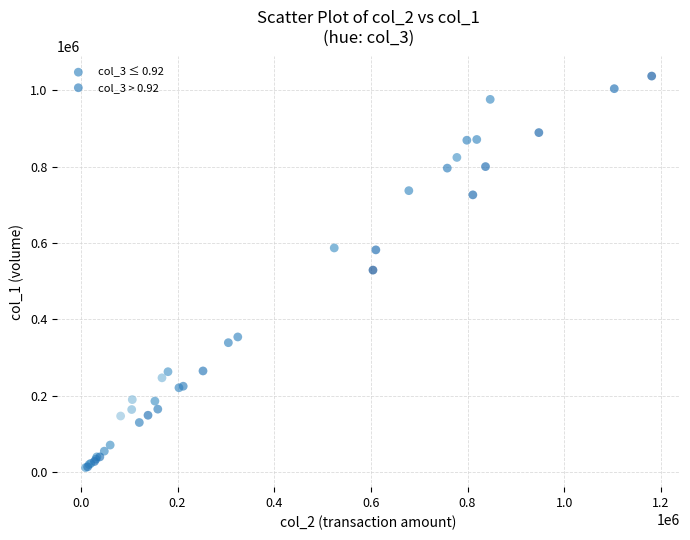

Which series contains the highest Y value?

col_3 > 0.92